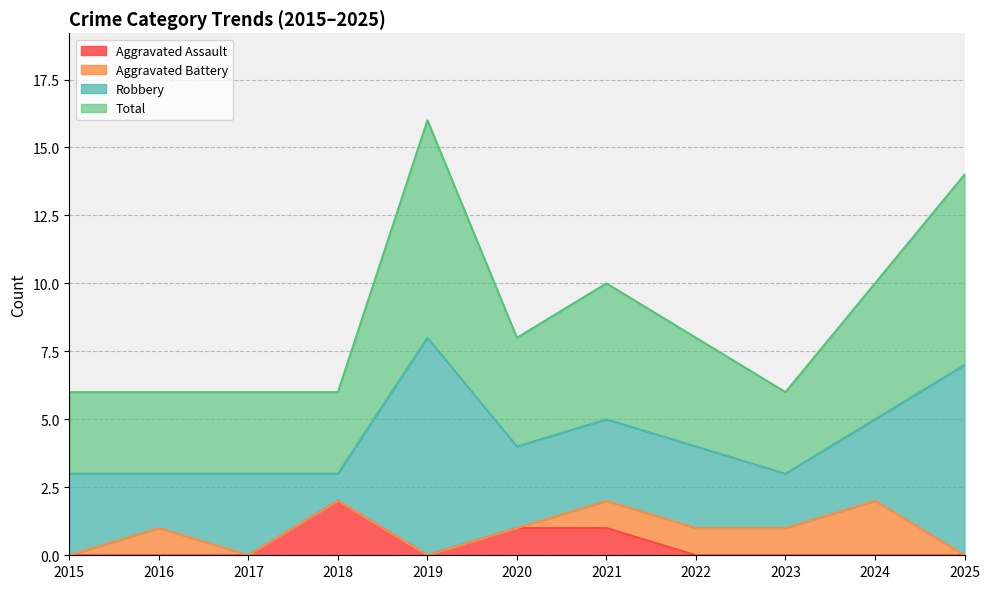

At which label does Total first exceed 4?

2019